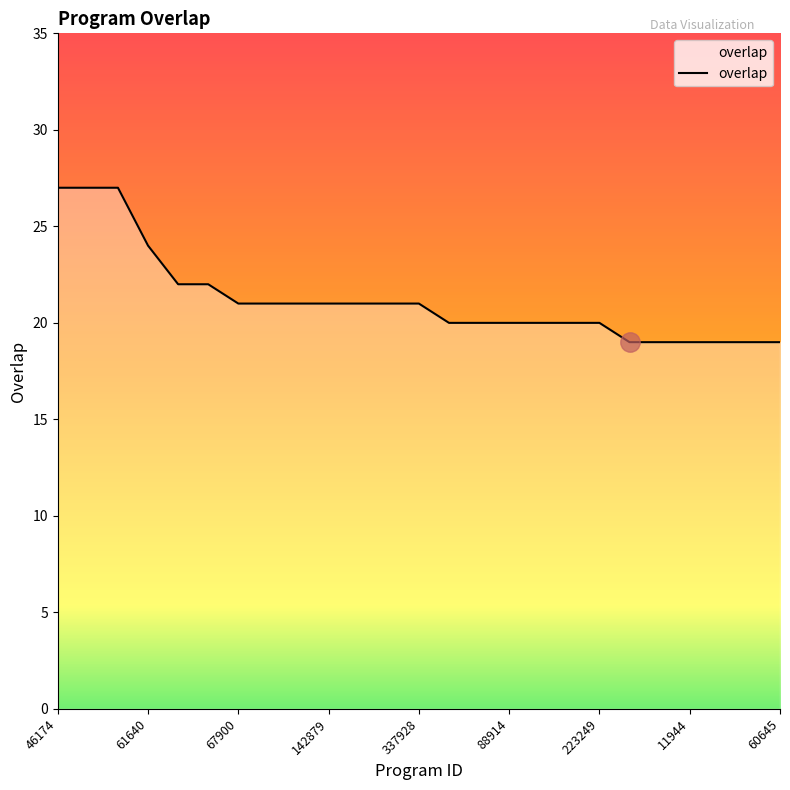

What is the greatest value displayed?

27